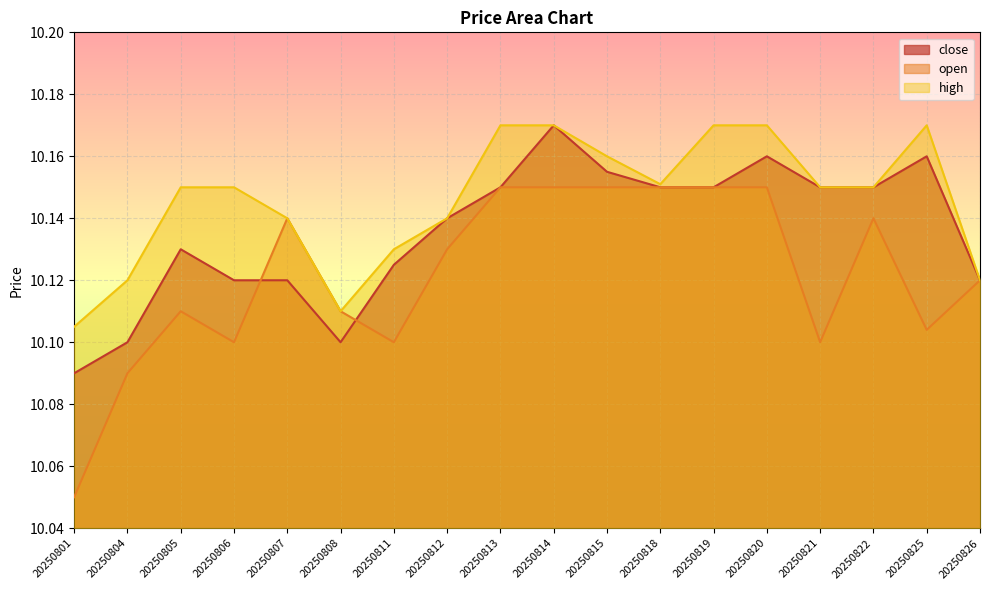

True or false: high and close intersect in this chart.

False